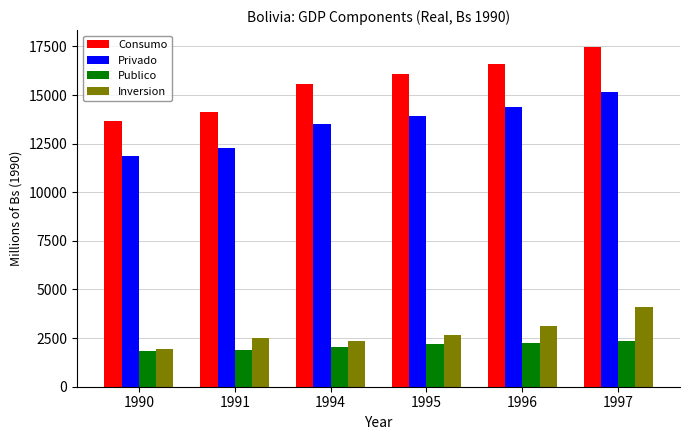

At which label does Consumo first exceed 16099?

1995